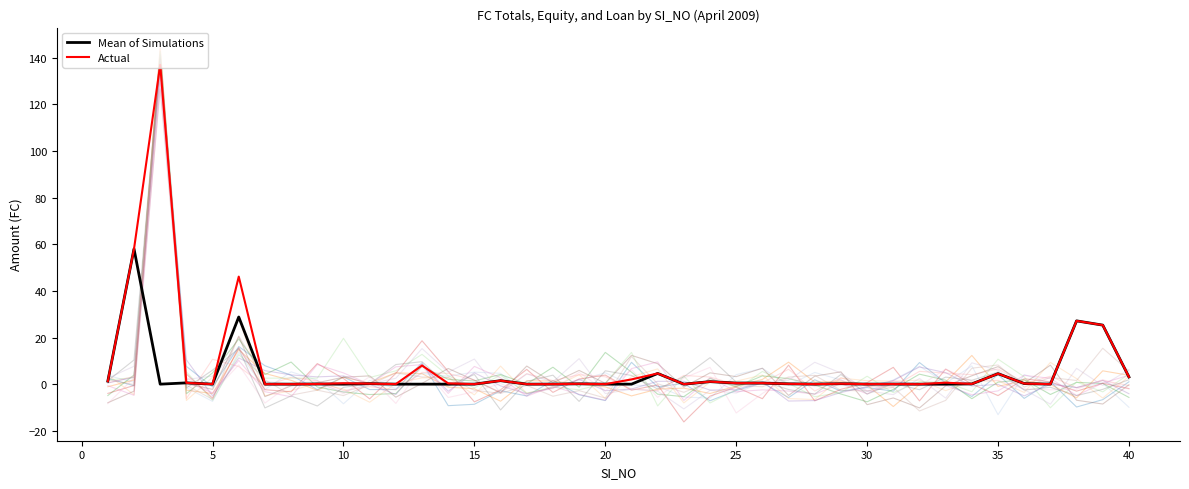

Which series has the largest range (max minus min)?

Actual